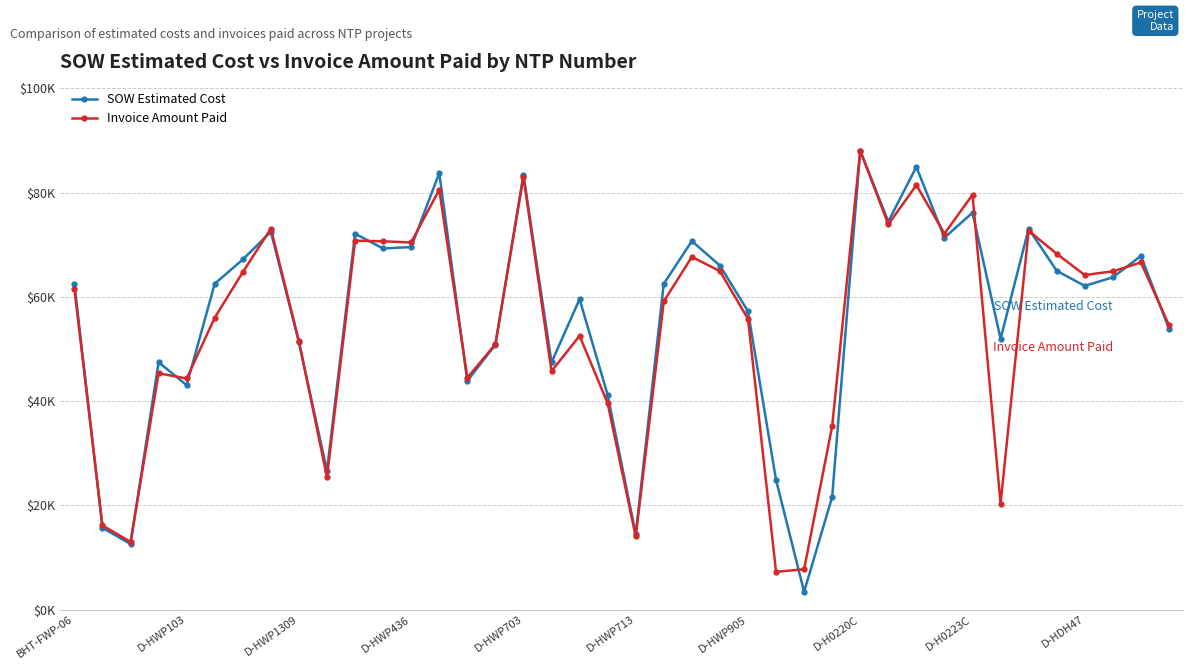

What is the average value of the SOW Estimated Cost series?

55897.4